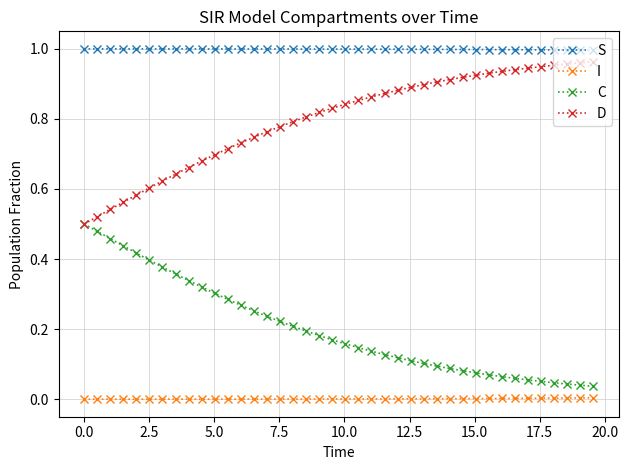

Rank the series by their average value, from lowest to highest.

I, C, D, S